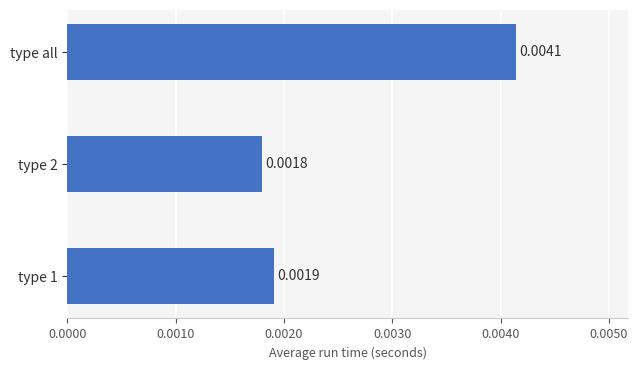

Which category has the lowest value across all series?

type 2